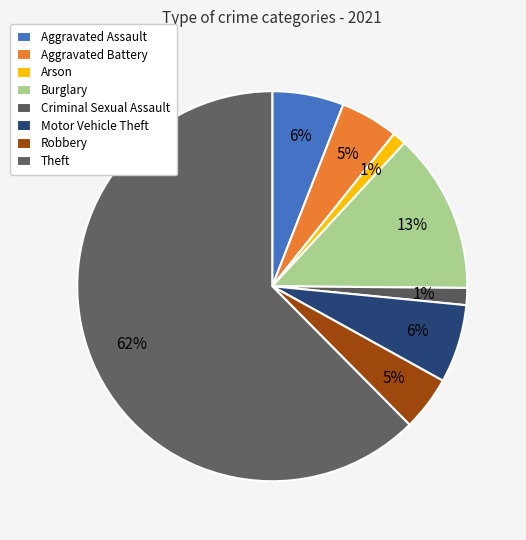

To the nearest percent, what portion does Burglary represent?

13%